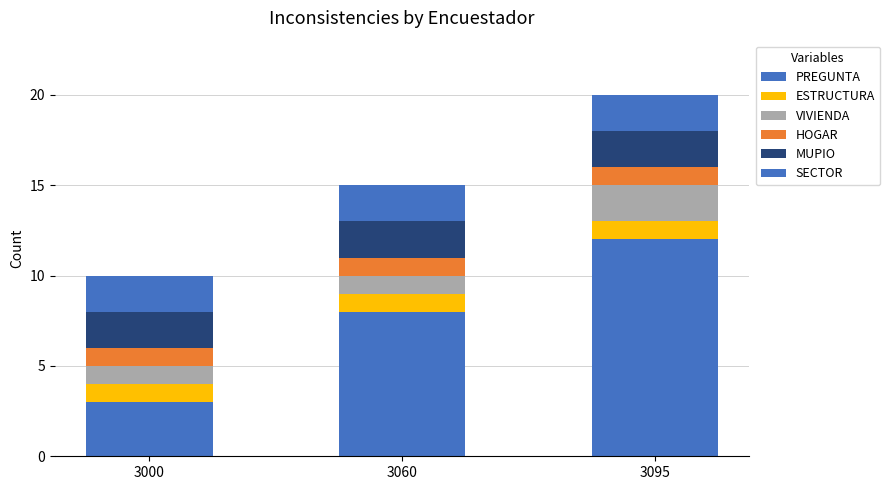

At how many categories does at least one series exceed 4?

2